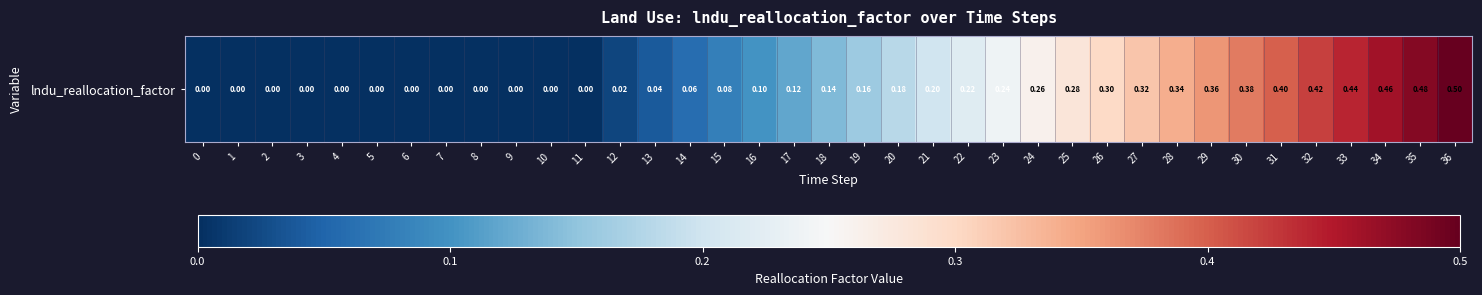

Reading left to right, list all the values displayed in this chart.

0.0	0.0	0.0	0.0	0.0	0.0	0.0	0.0	0.0	0.0	0.0	0.0	0.0	0.0	0.1	0.1	0.1	0.1	0.1	0.2	0.2	0.2	0.2	0.2	0.3	0.3	0.3	0.3	0.3	0.4	0.4	0.4	0.4	0.4	0.5	0.5	0.5